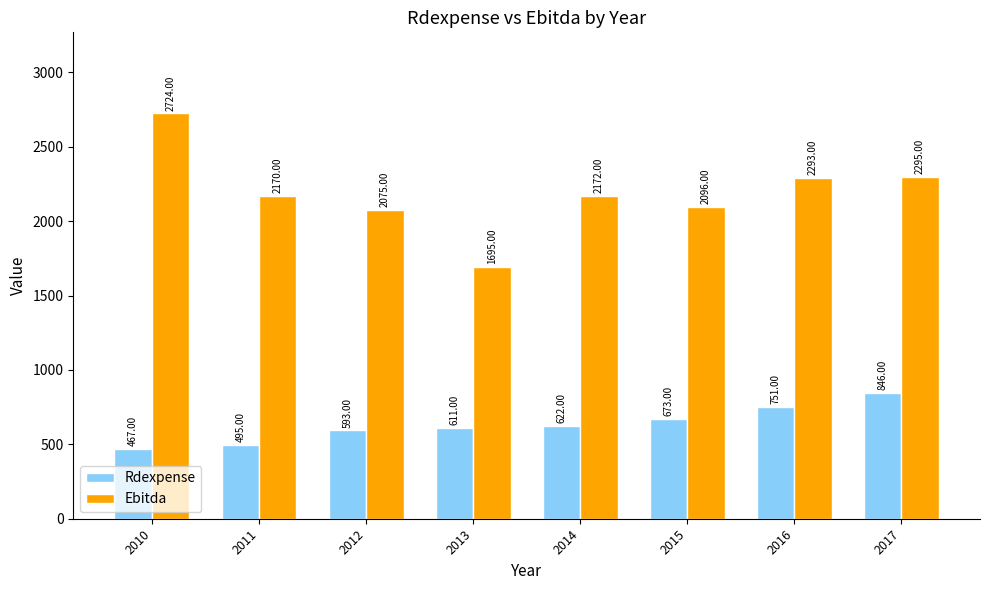

Between 2013 and 2017, which series saw the biggest shift?

Ebitda